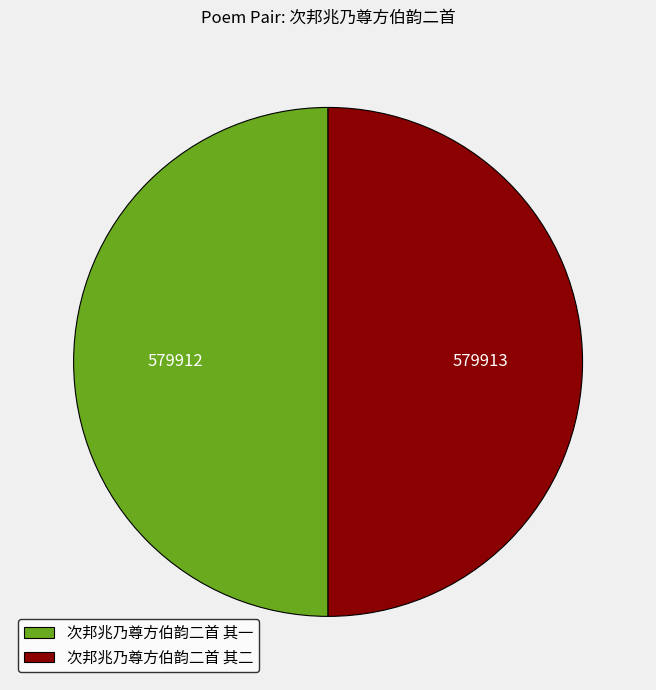

Approximately how many times larger is the value at 次邦兆乃尊方伯韵二首 其一 compared to 次邦兆乃尊方伯韵二首 其二?

1.0